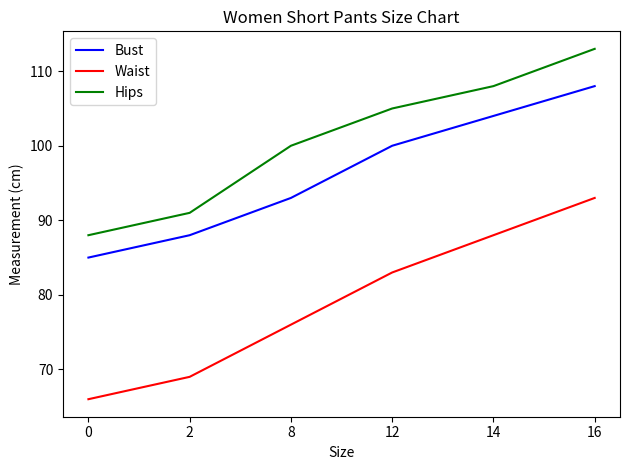

What is the approximate value of Bust at 0?

85